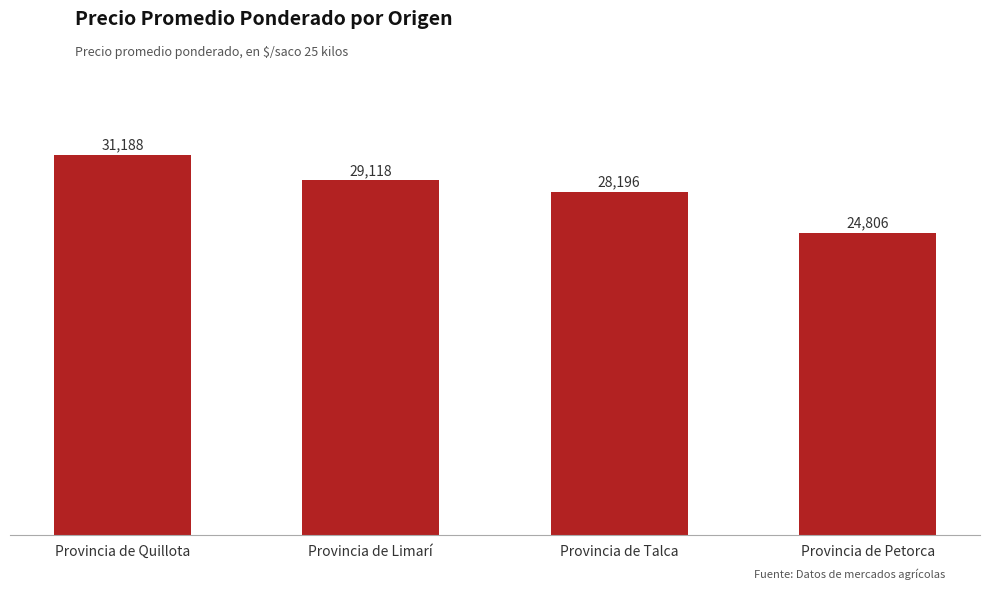

Reading right to left, transcribe all the data shown in this chart.

24806	28196	29118	31188